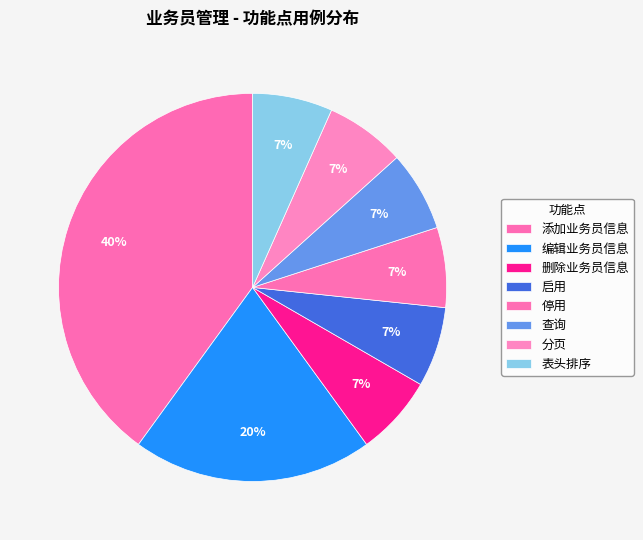

Is the sum of 启用 and 查询 greater than half?

No